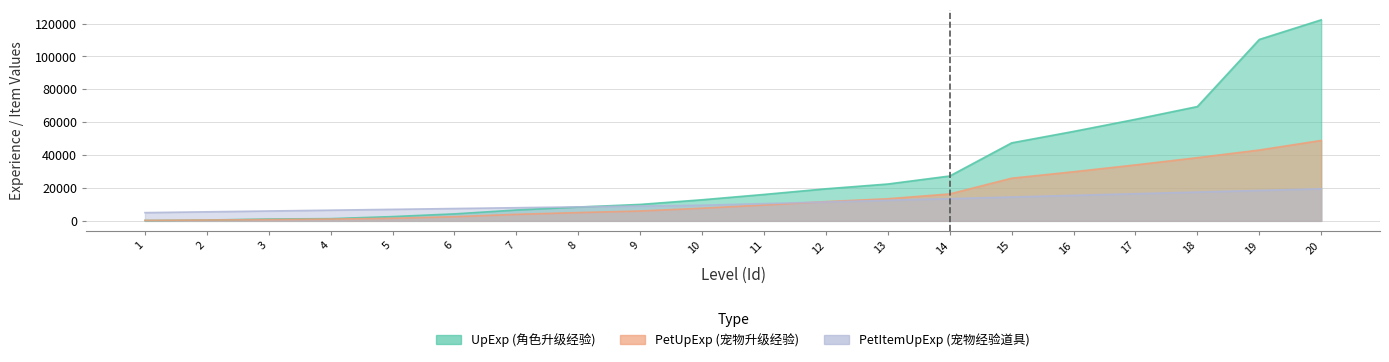

At which label does UpExp reach its peak?

20